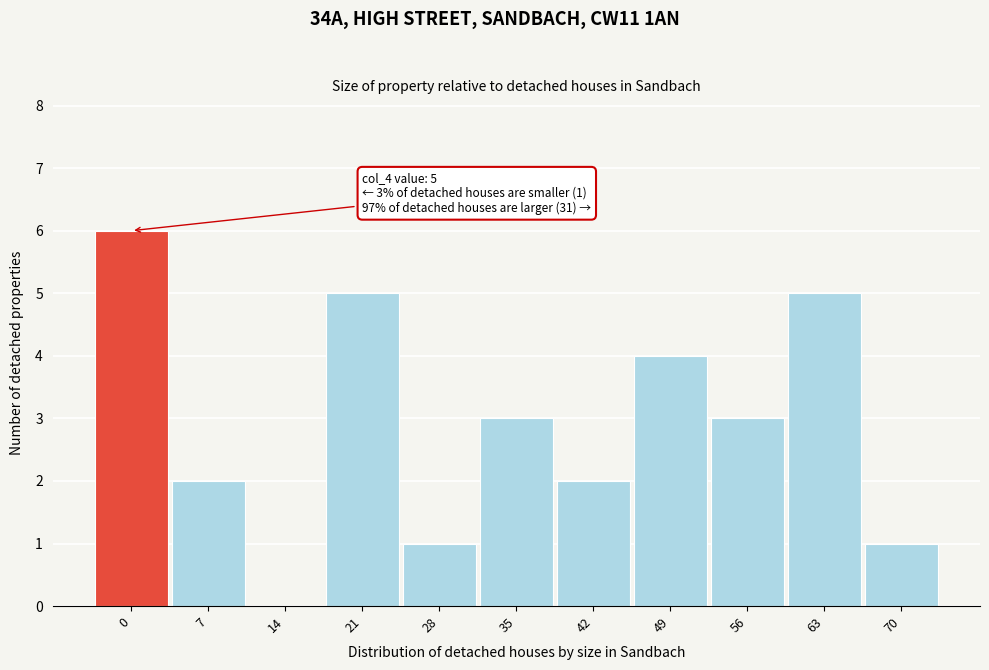

Reading left to right, what are all the values shown in this chart?

0=6	7=2	14=0	21=5	28=1	35=3	42=2	49=4	56=3	63=5	70=1